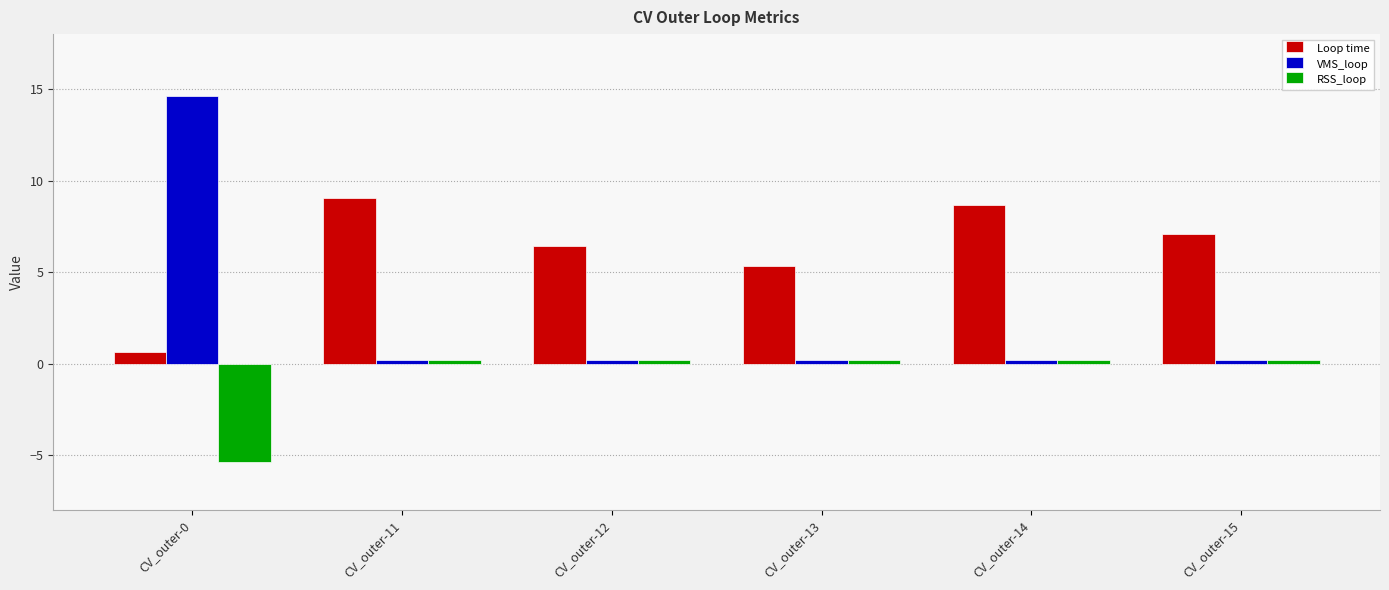

Does the chart contain any negative values?

Yes